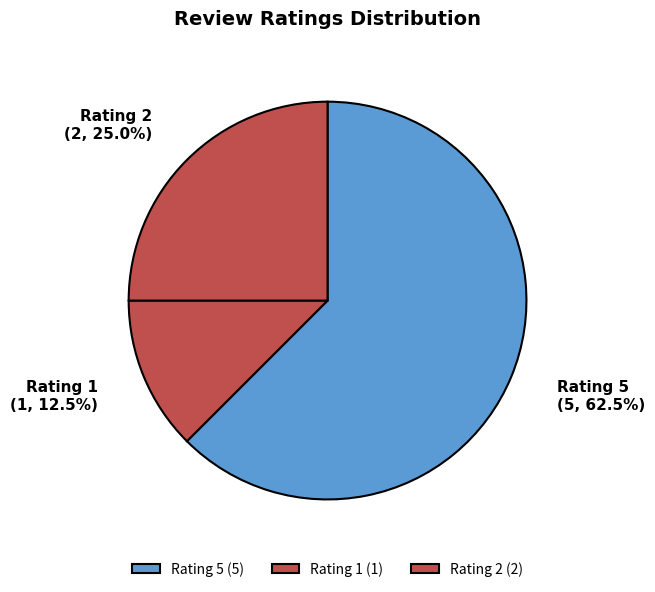

What percentage do Rating 2 and Rating 5 together represent?

87.5%